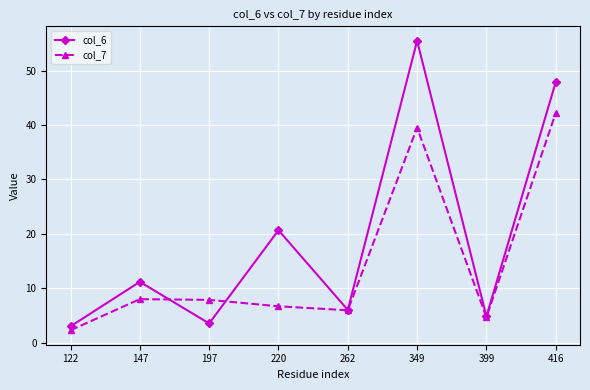

Which series has the largest total across all categories?

col_6